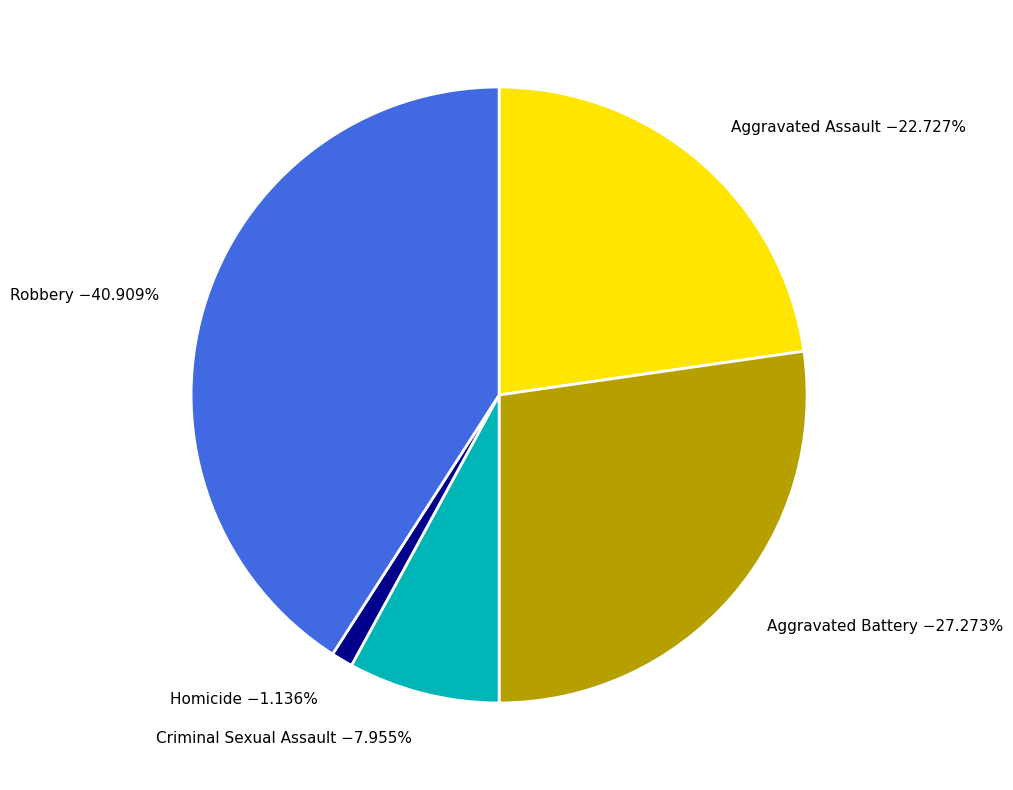

How many segments does this pie chart have?

5